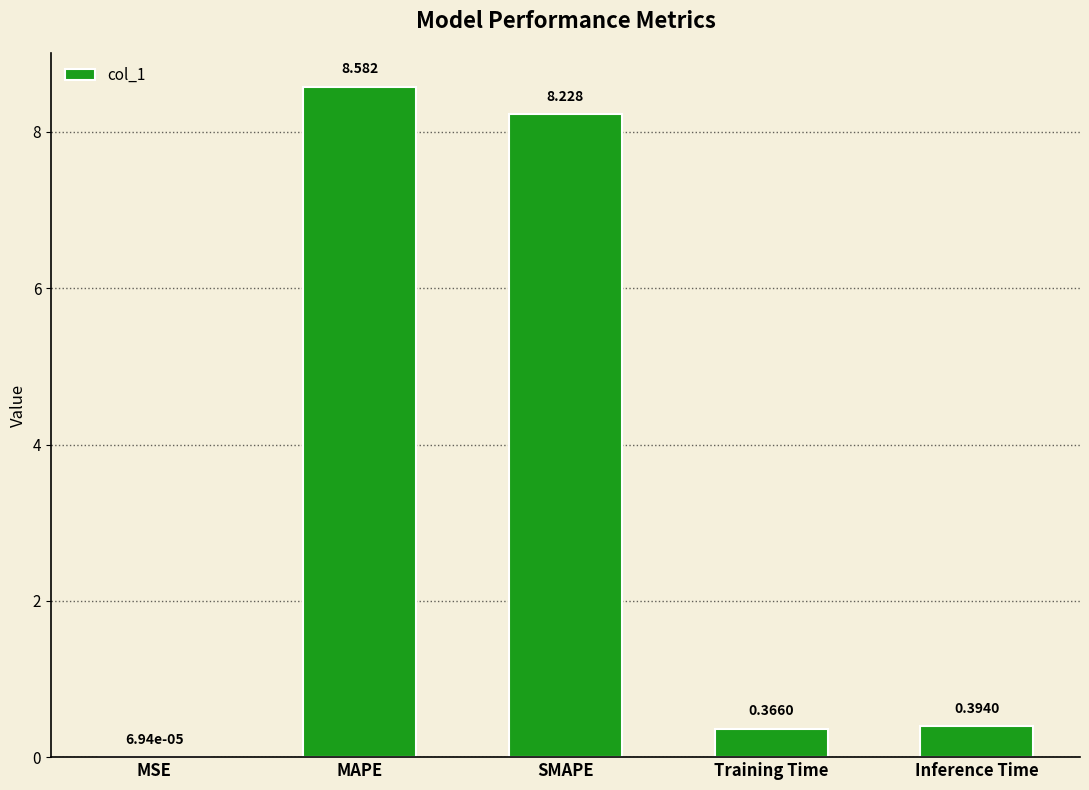

Which label corresponds to the largest value in the chart?

MAPE